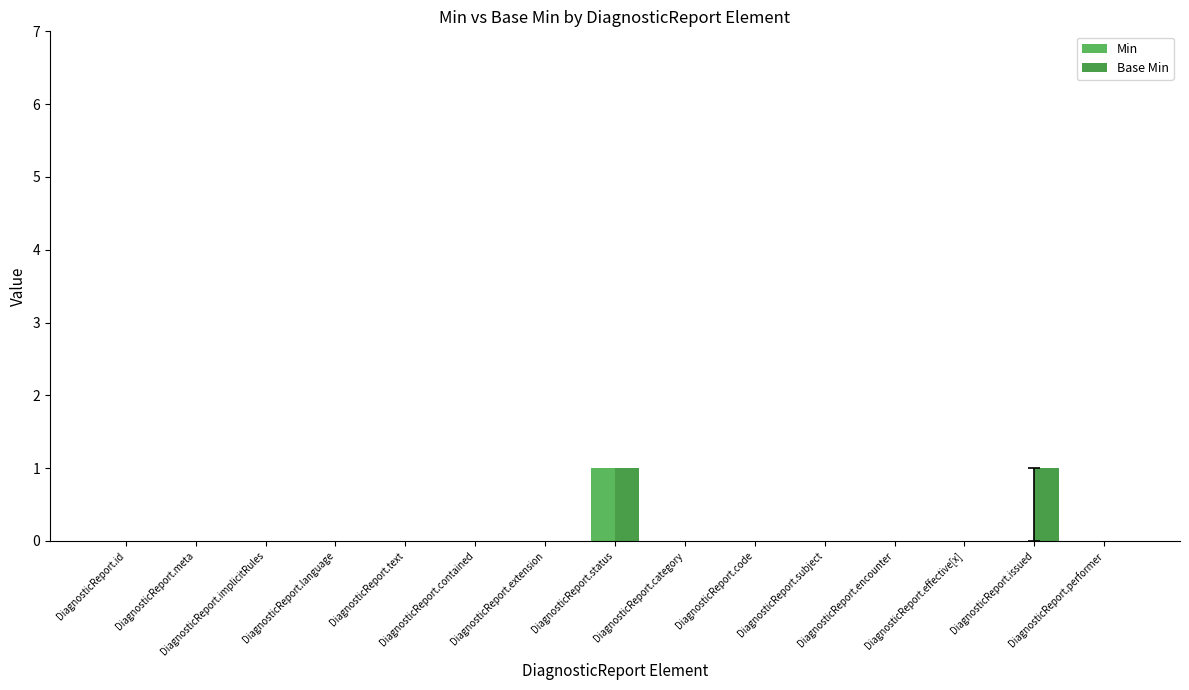

Reading left to right, extract all data points from this chart.

Min: DiagnosticReport.id=0	DiagnosticReport.meta=0	DiagnosticReport.implicitRules=0	DiagnosticReport.language=0	DiagnosticReport.text=0	DiagnosticReport.contained=0	DiagnosticReport.extension=0	DiagnosticReport.status=1	DiagnosticReport.category=0	DiagnosticReport.code=0	DiagnosticReport.subject=0	DiagnosticReport.encounter=0	DiagnosticReport.effective[x]=0	DiagnosticReport.issued=0	DiagnosticReport.performer=0
Base Min: DiagnosticReport.id=0	DiagnosticReport.meta=0	DiagnosticReport.implicitRules=0	DiagnosticReport.language=0	DiagnosticReport.text=0	DiagnosticReport.contained=0	DiagnosticReport.extension=0	DiagnosticReport.status=1	DiagnosticReport.category=0	DiagnosticReport.code=0	DiagnosticReport.subject=0	DiagnosticReport.encounter=0	DiagnosticReport.effective[x]=0	DiagnosticReport.issued=1	DiagnosticReport.performer=0